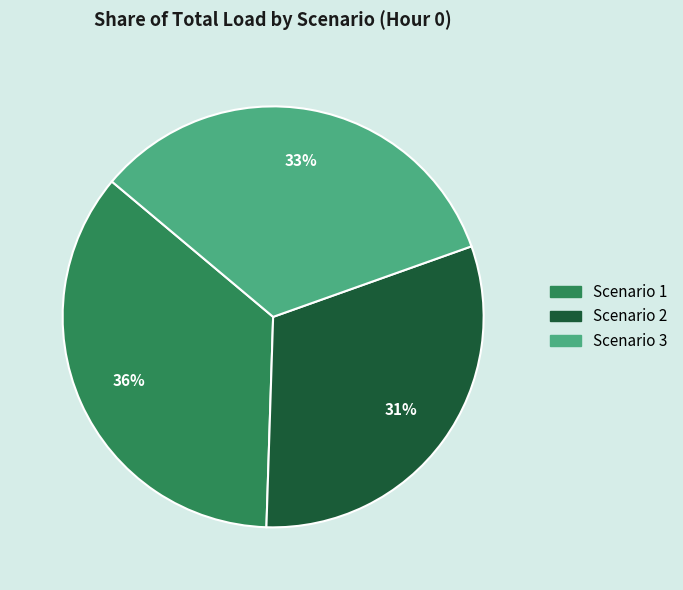

Rank the categories by value from highest to lowest.

Scenario 1, Scenario 3, Scenario 2